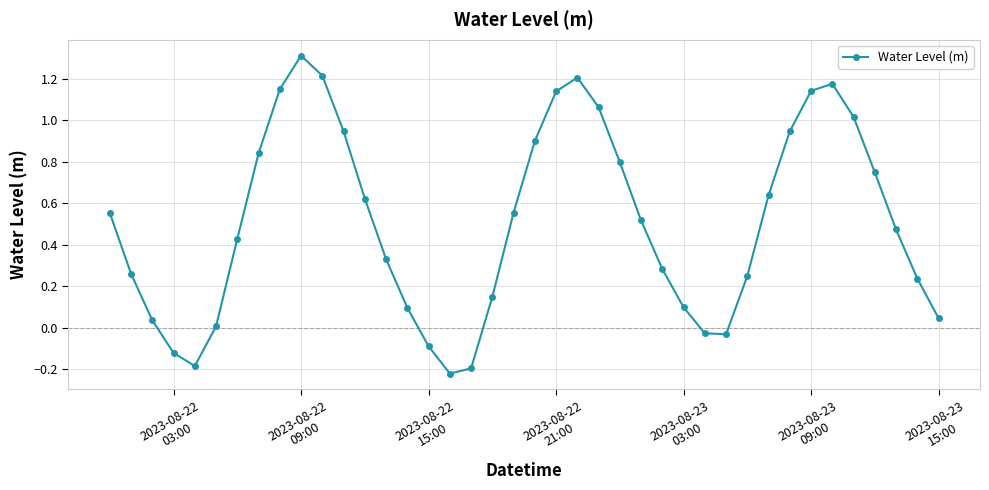

What is the difference between the maximum and minimum values?

1.5